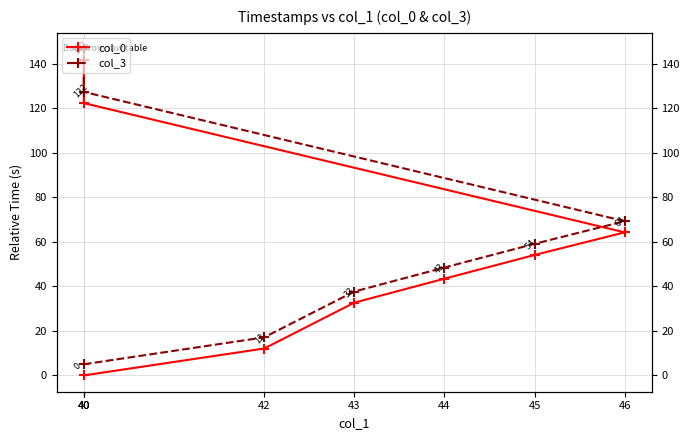

What value does the col_0 series have at 46?

64.3